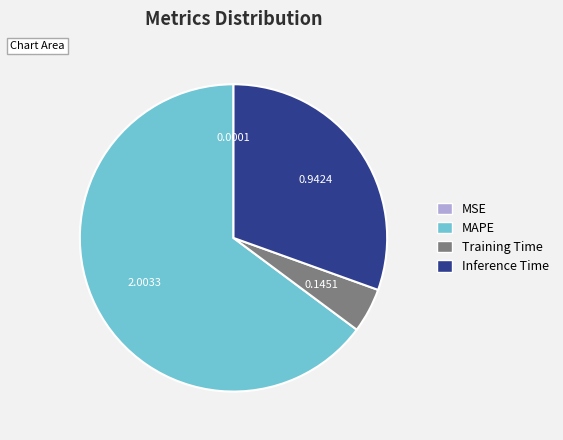

Which slice is the largest?

MAPE